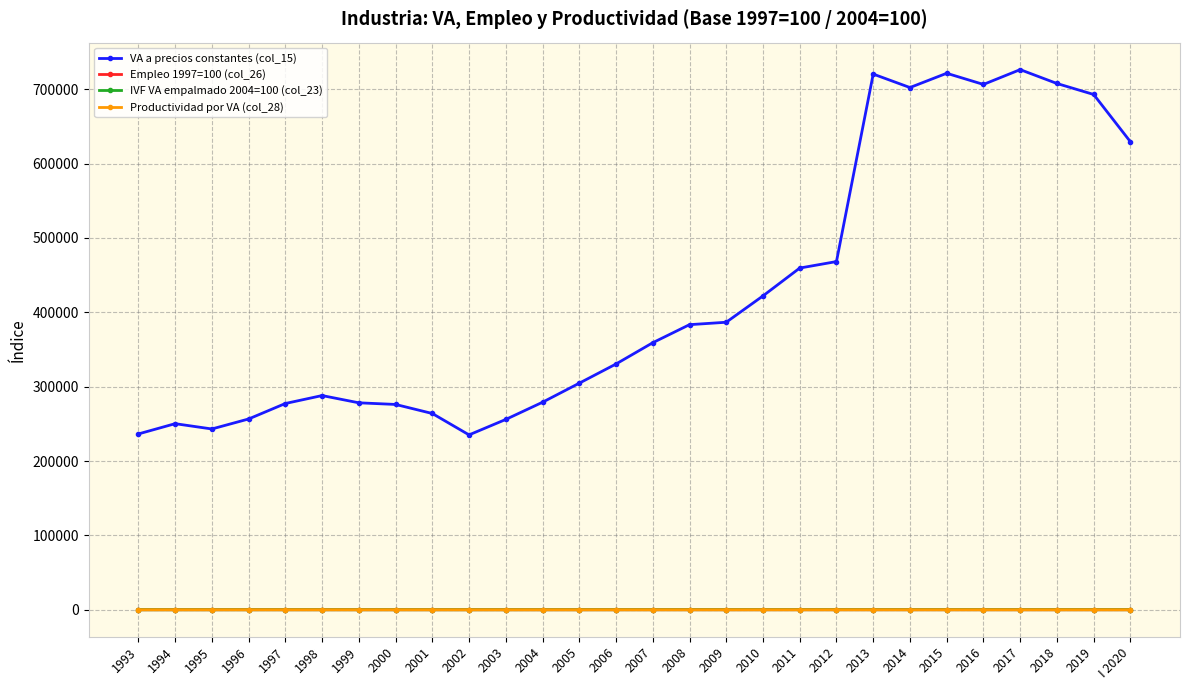

Which series has the largest range (max minus min)?

VA a precios constantes (col_15)